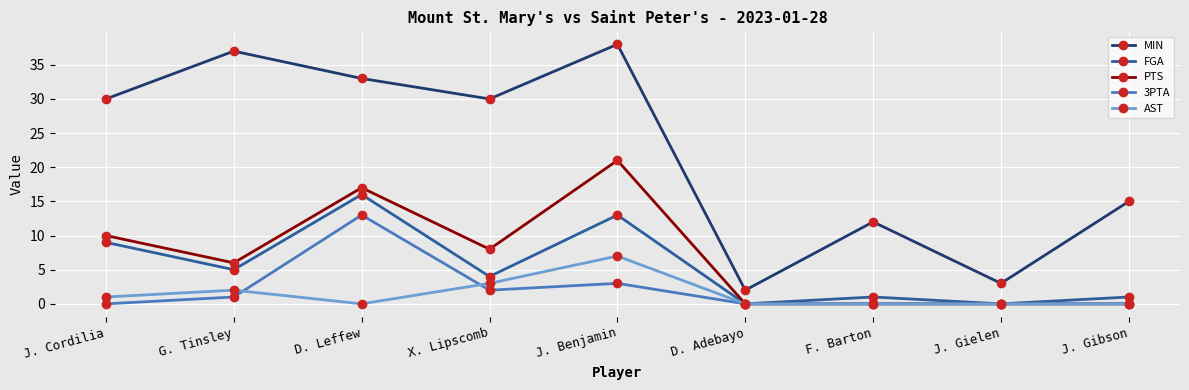

Reading left to right, list all the values displayed in this chart.

MIN: J. Cordilia=30	G. Tinsley=37	D. Leffew=33	X. Lipscomb=30	J. Benjamin=38	D. Adebayo=2	F. Barton=12	J. Gielen=3	J. Gibson=15
FGA: J. Cordilia=9	G. Tinsley=5	D. Leffew=16	X. Lipscomb=4	J. Benjamin=13	D. Adebayo=0	F. Barton=1	J. Gielen=0	J. Gibson=1
PTS: J. Cordilia=10	G. Tinsley=6	D. Leffew=17	X. Lipscomb=8	J. Benjamin=21	D. Adebayo=0	F. Barton=0	J. Gielen=0	J. Gibson=0
3PTA: J. Cordilia=0	G. Tinsley=1	D. Leffew=13	X. Lipscomb=2	J. Benjamin=3	D. Adebayo=0	F. Barton=0	J. Gielen=0	J. Gibson=0
AST: J. Cordilia=1	G. Tinsley=2	D. Leffew=0	X. Lipscomb=3	J. Benjamin=7	D. Adebayo=0	F. Barton=0	J. Gielen=0	J. Gibson=0